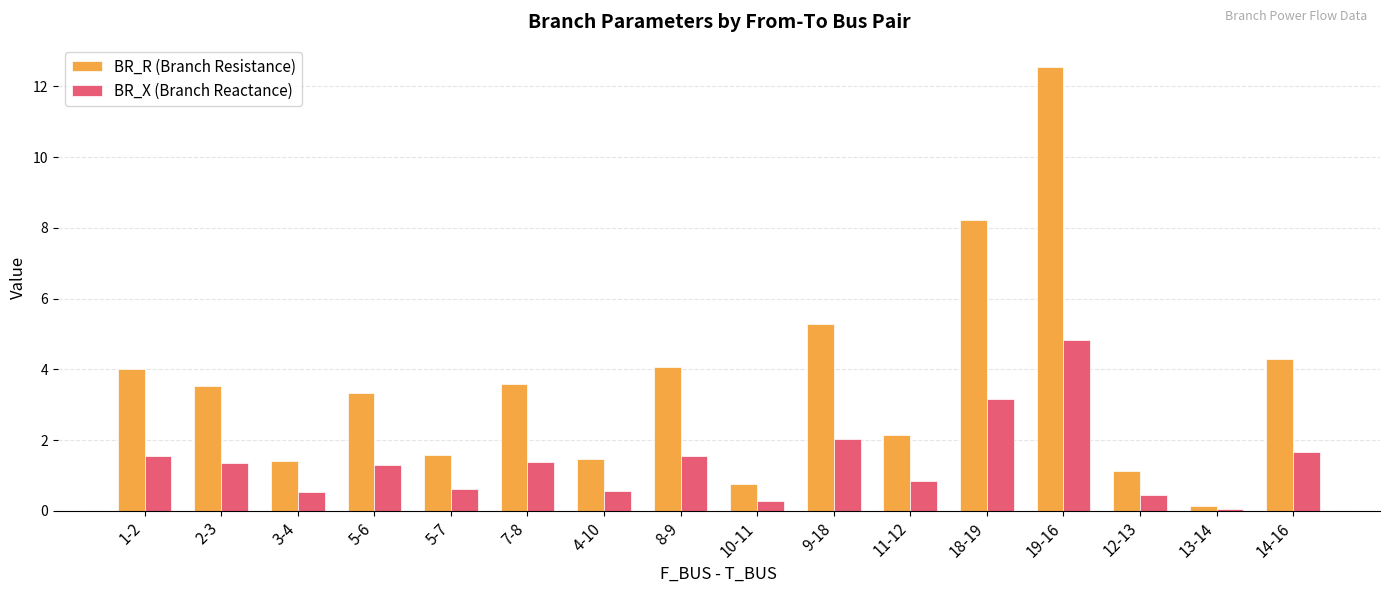

Is it true that BR_X (Branch Reactance) equals 1.6 at 8-9?

True